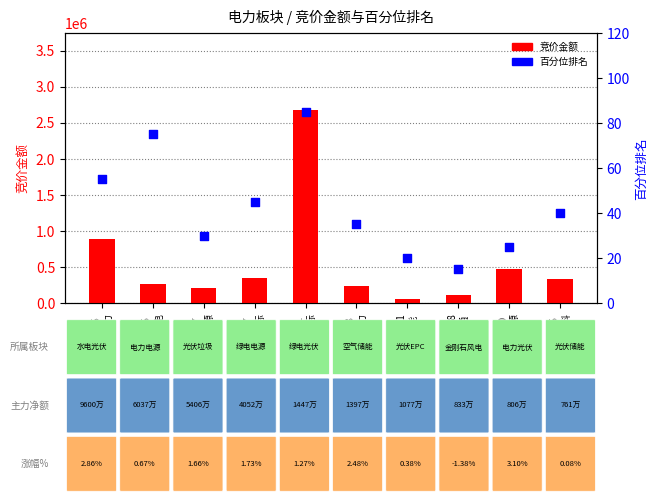

Which series has the largest total across all categories?

竞价金额